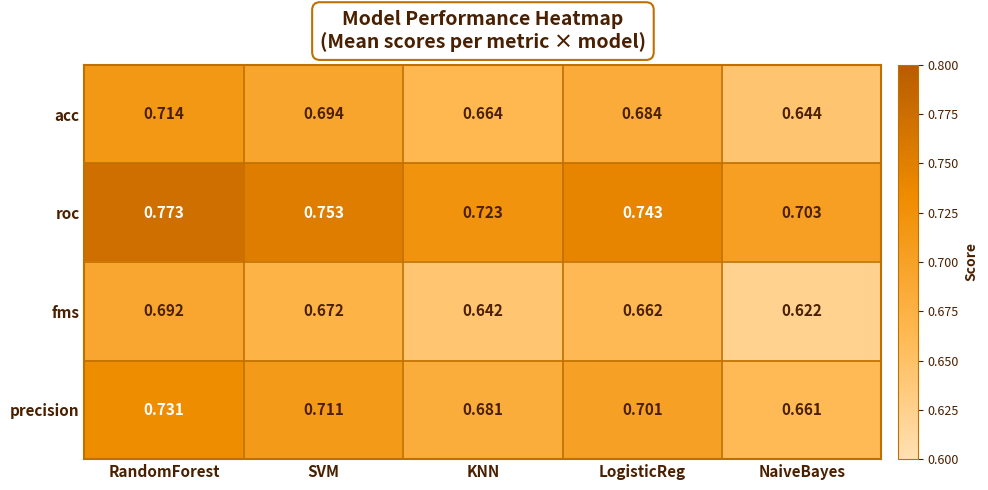

Rank the series by their average value, from highest to lowest.

roc, precision, acc, fms